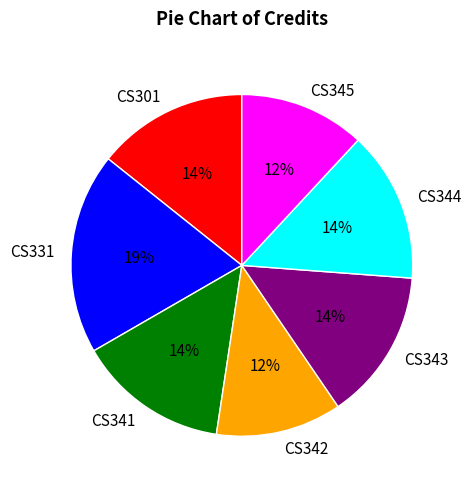

To the nearest percent, what is the average slice percentage?

14%